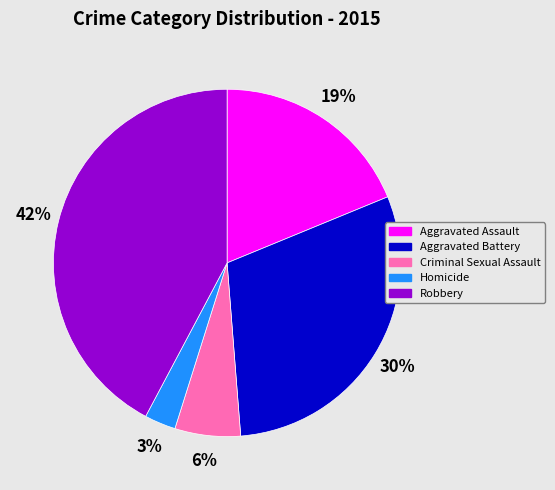

How many segments does this pie chart have?

5